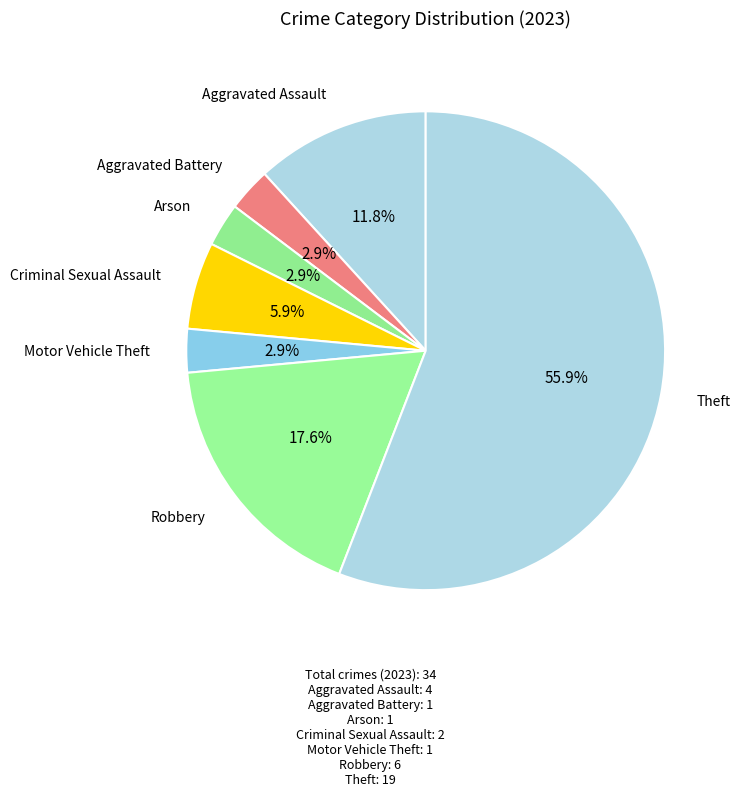

How many slices are in this pie chart?

7